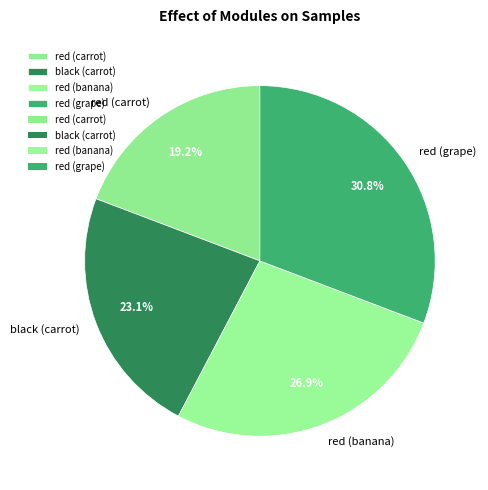

The red (grape) slice represents 23% of the pie. True or false?

False